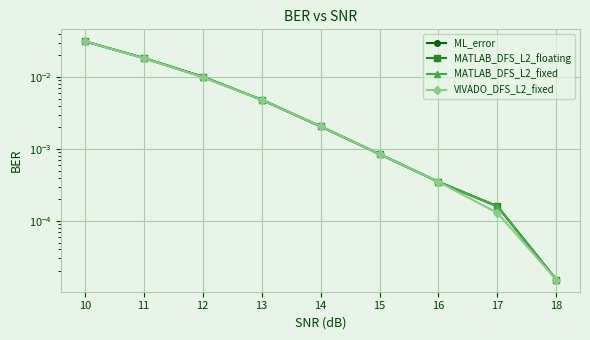

What are all the series names shown in the legend?

ML_error, MATLAB_DFS_L2_floating, MATLAB_DFS_L2_fixed, VIVADO_DFS_L2_fixed